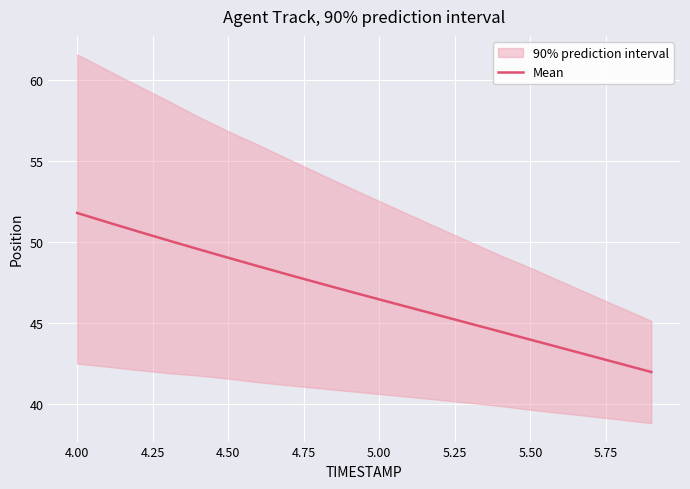

How many distinct data groups are displayed?

1